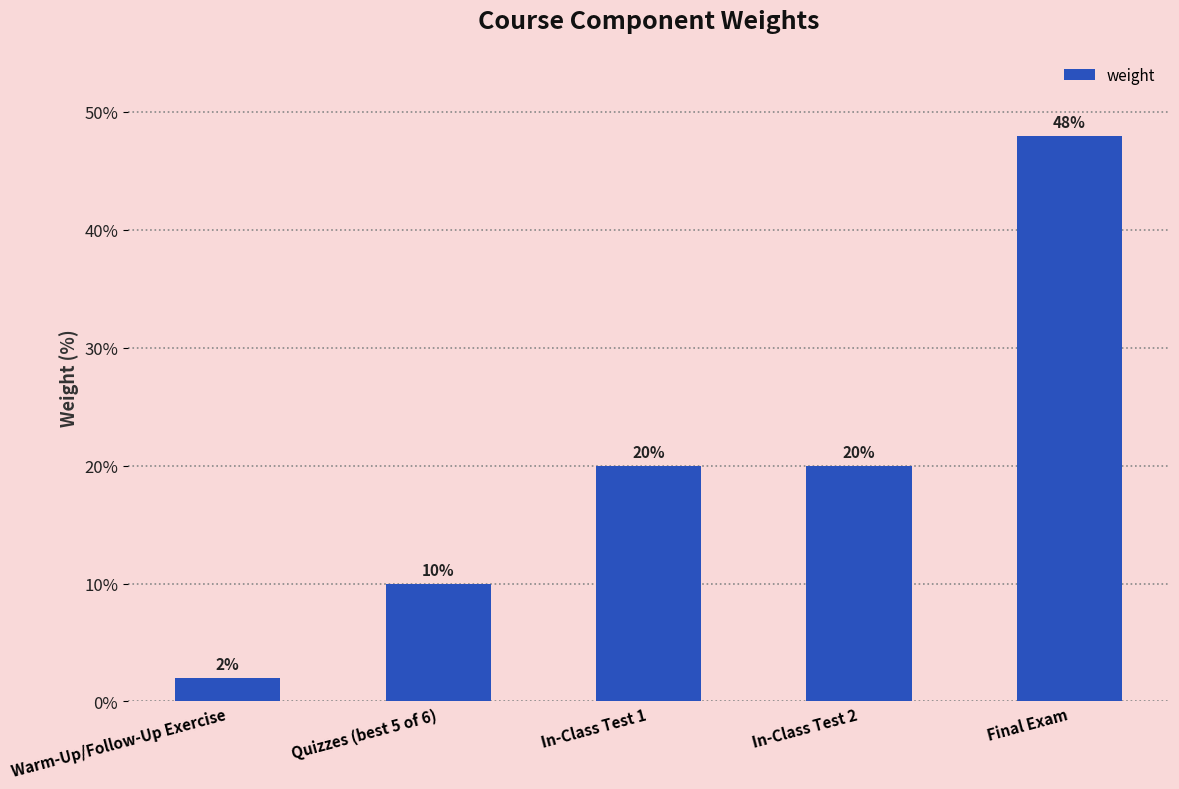

How many values are between 10 and 20?

3